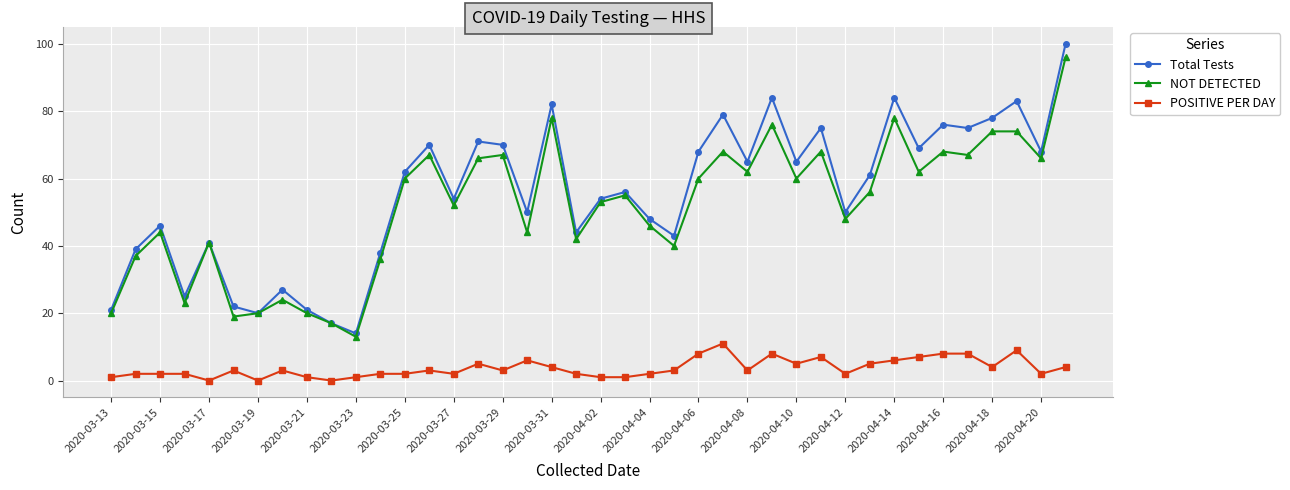

True or false: POSITIVE PER DAY and Total Tests cross at least once.

False